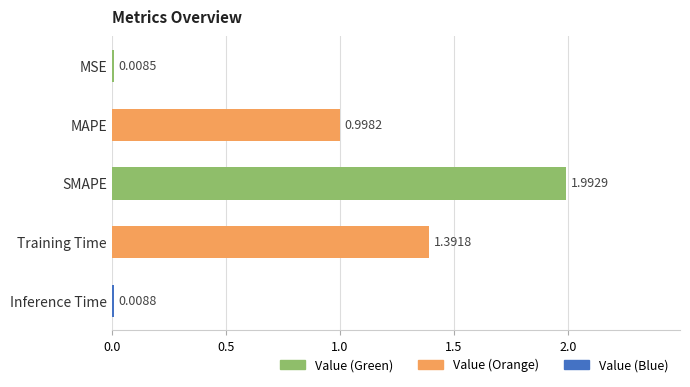

What is the change in value from SMAPE to Inference Time?

-2.0